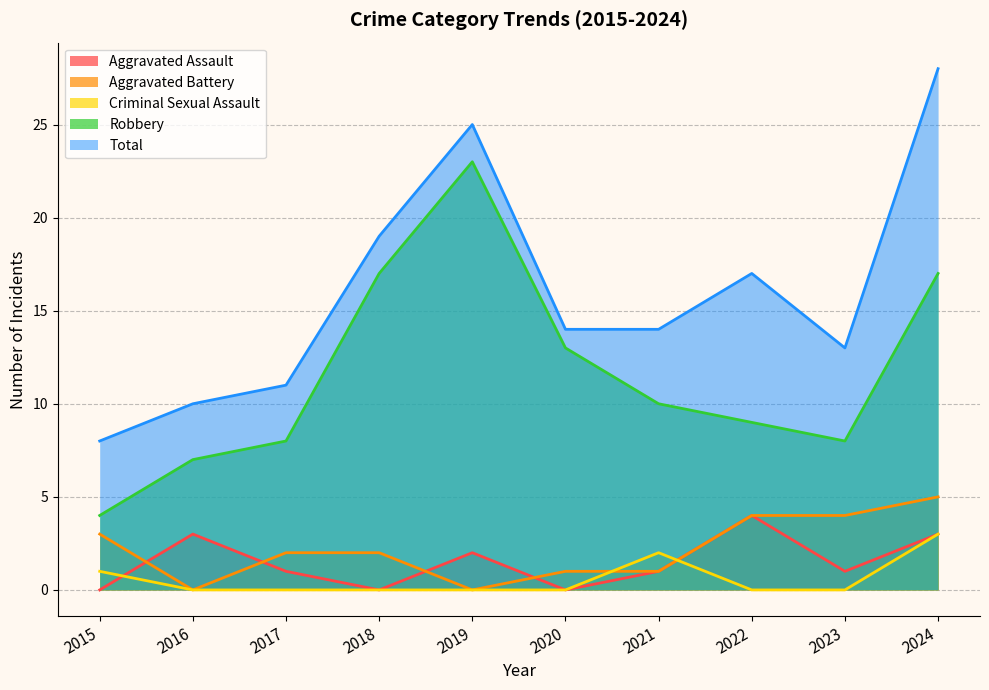

Which category has the lowest value in the Robbery series?

2015